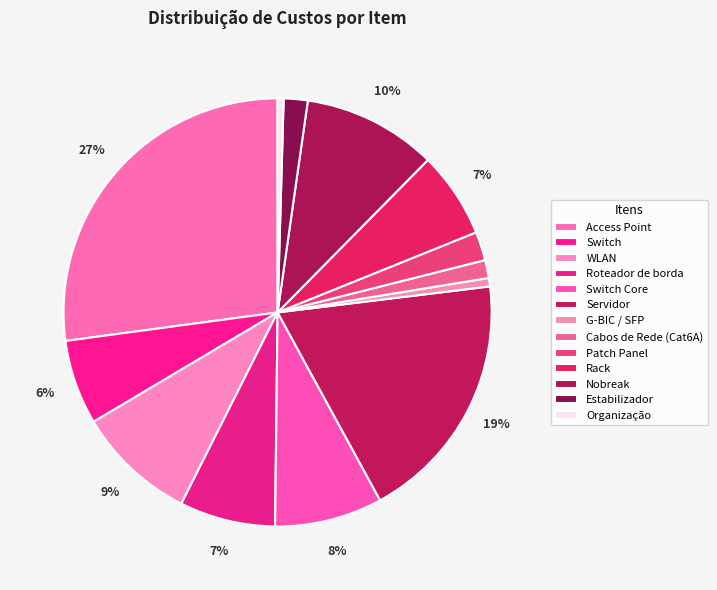

Rank the categories by value from lowest to highest.

Organização, G-BIC / SFP, Cabos de Rede (Cat6A), Estabilizador, Patch Panel, Switch, Rack, Roteador de borda, Switch Core, WLAN, Nobreak, Servidor, Access Point